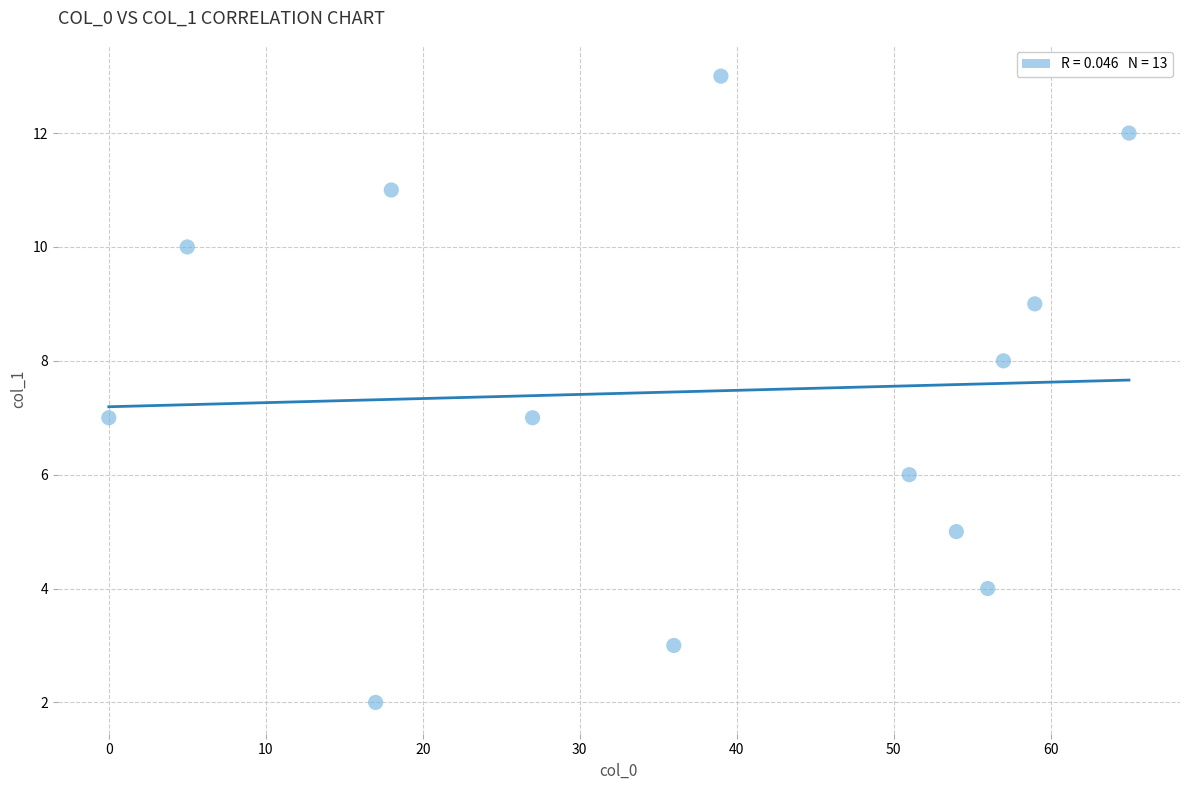

What is the range of Y values (max minus min)?

11